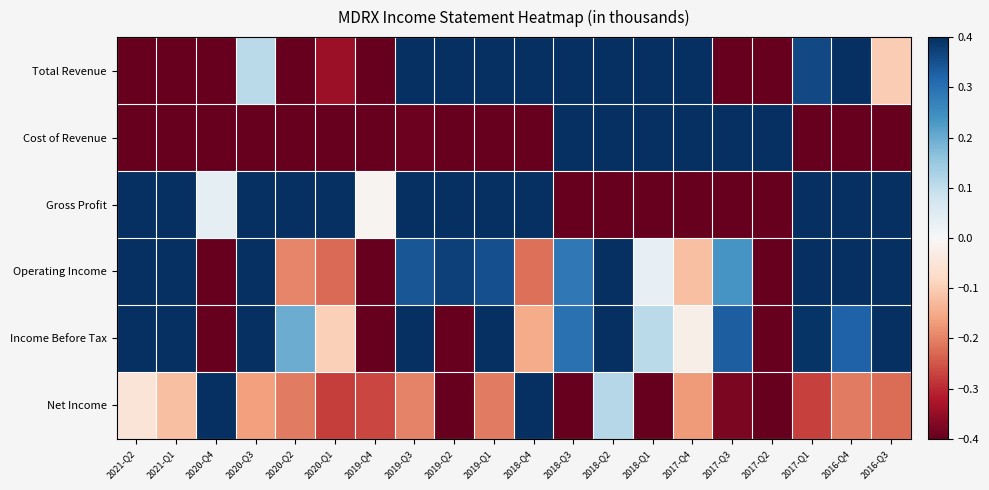

Reading left to right, extract all data points from this chart.

Total Revenue: 2021-Q2=-0.4	2021-Q1=-0.4	2020-Q4=-0.4	2020-Q3=0.1	2020-Q2=-0.4	2020-Q1=-0.3	2019-Q4=-0.4	2019-Q3=0.4	2019-Q2=0.4	2019-Q1=0.4	2018-Q4=0.4	2018-Q3=0.4	2018-Q2=0.4	2018-Q1=0.4	2017-Q4=0.4	2017-Q3=-0.4	2017-Q2=-0.4	2017-Q1=0.4	2016-Q4=0.4	2016-Q3=-0.1
Cost of Revenue: 2021-Q2=-0.4	2021-Q1=-0.4	2020-Q4=-0.4	2020-Q3=-0.4	2020-Q2=-0.4	2020-Q1=-0.4	2019-Q4=-0.4	2019-Q3=-0.4	2019-Q2=-0.4	2019-Q1=-0.4	2018-Q4=-0.4	2018-Q3=0.4	2018-Q2=0.4	2018-Q1=0.4	2017-Q4=0.4	2017-Q3=0.4	2017-Q2=0.4	2017-Q1=-0.4	2016-Q4=-0.4	2016-Q3=-0.4
Gross Profit: 2021-Q2=0.4	2021-Q1=0.4	2020-Q4=0.0	2020-Q3=0.4	2020-Q2=0.4	2020-Q1=0.4	2019-Q4=-0.0	2019-Q3=0.4	2019-Q2=0.4	2019-Q1=0.4	2018-Q4=0.4	2018-Q3=-0.4	2018-Q2=-0.4	2018-Q1=-0.4	2017-Q4=-0.4	2017-Q3=-0.4	2017-Q2=-0.4	2017-Q1=0.4	2016-Q4=0.4	2016-Q3=0.4
Operating Income: 2021-Q2=0.4	2021-Q1=0.4	2020-Q4=-0.4	2020-Q3=0.4	2020-Q2=-0.2	2020-Q1=-0.2	2019-Q4=-0.4	2019-Q3=0.3	2019-Q2=0.4	2019-Q1=0.4	2018-Q4=-0.2	2018-Q3=0.3	2018-Q2=0.4	2018-Q1=0.0	2017-Q4=-0.1	2017-Q3=0.2	2017-Q2=-0.4	2017-Q1=0.4	2016-Q4=0.4	2016-Q3=0.4
Income Before Tax: 2021-Q2=0.4	2021-Q1=0.4	2020-Q4=-0.4	2020-Q3=0.4	2020-Q2=0.2	2020-Q1=-0.1	2019-Q4=-0.4	2019-Q3=0.4	2019-Q2=-0.4	2019-Q1=0.4	2018-Q4=-0.1	2018-Q3=0.3	2018-Q2=0.4	2018-Q1=0.1	2017-Q4=-0.0	2017-Q3=0.3	2017-Q2=-0.4	2017-Q1=0.4	2016-Q4=0.3	2016-Q3=0.4
Net Income: 2021-Q2=-0.1	2021-Q1=-0.1	2020-Q4=0.4	2020-Q3=-0.2	2020-Q2=-0.2	2020-Q1=-0.3	2019-Q4=-0.3	2019-Q3=-0.2	2019-Q2=-0.4	2019-Q1=-0.2	2018-Q4=0.4	2018-Q3=-0.4	2018-Q2=0.1	2018-Q1=-0.4	2017-Q4=-0.2	2017-Q3=-0.4	2017-Q2=-0.4	2017-Q1=-0.3	2016-Q4=-0.2	2016-Q3=-0.2